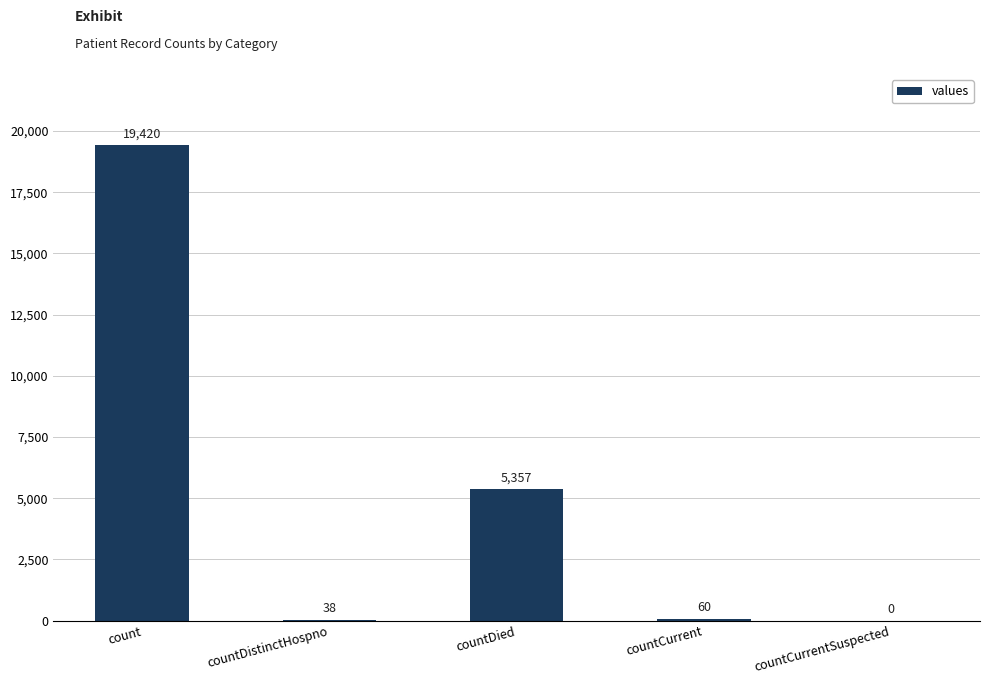

How many distinct data groups are displayed?

1